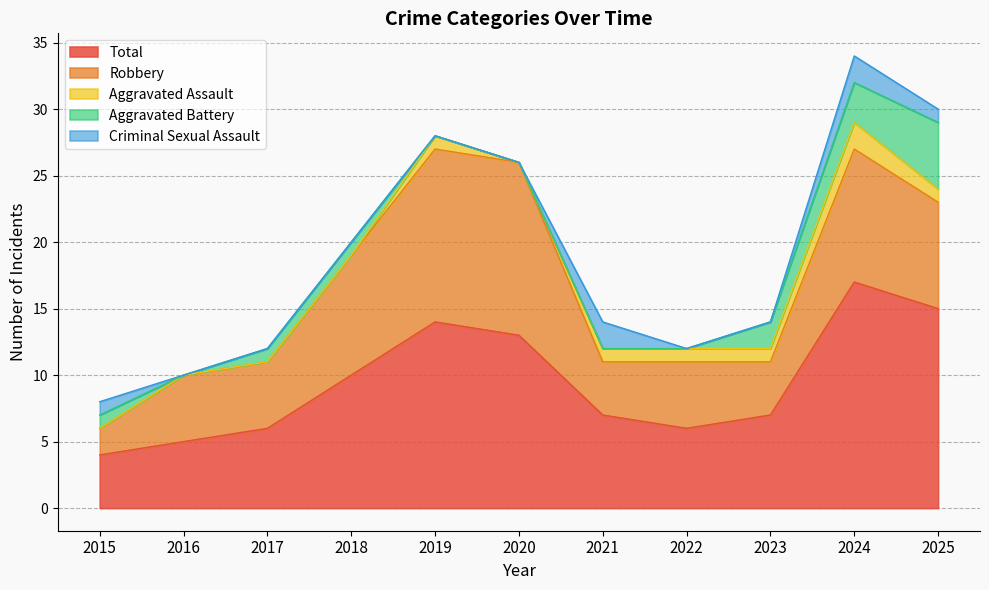

Where is the first local minimum for Aggravated Assault?

2020